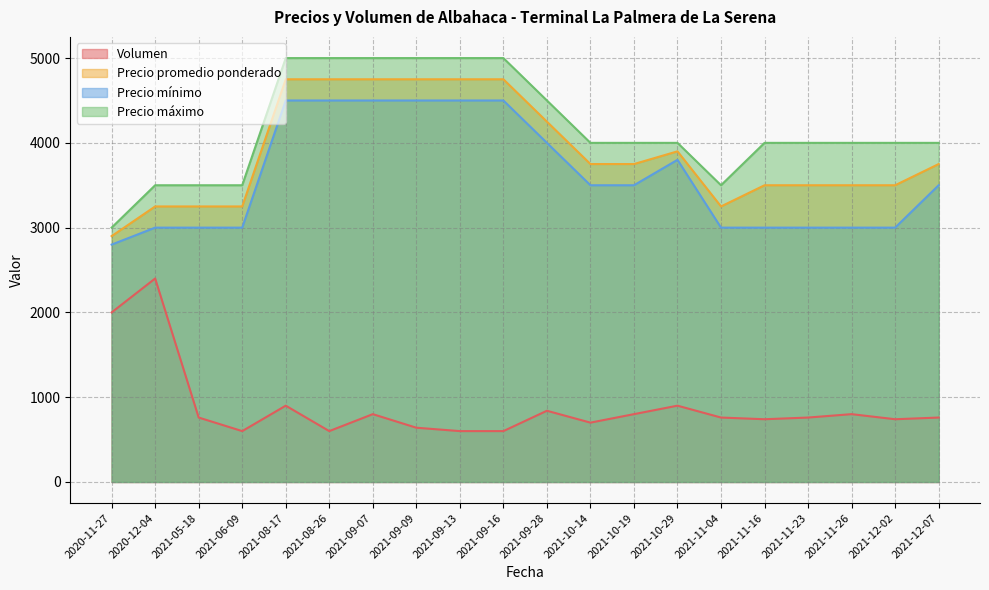

What is the difference between the second highest and second lowest values in the Volumen series?

1400